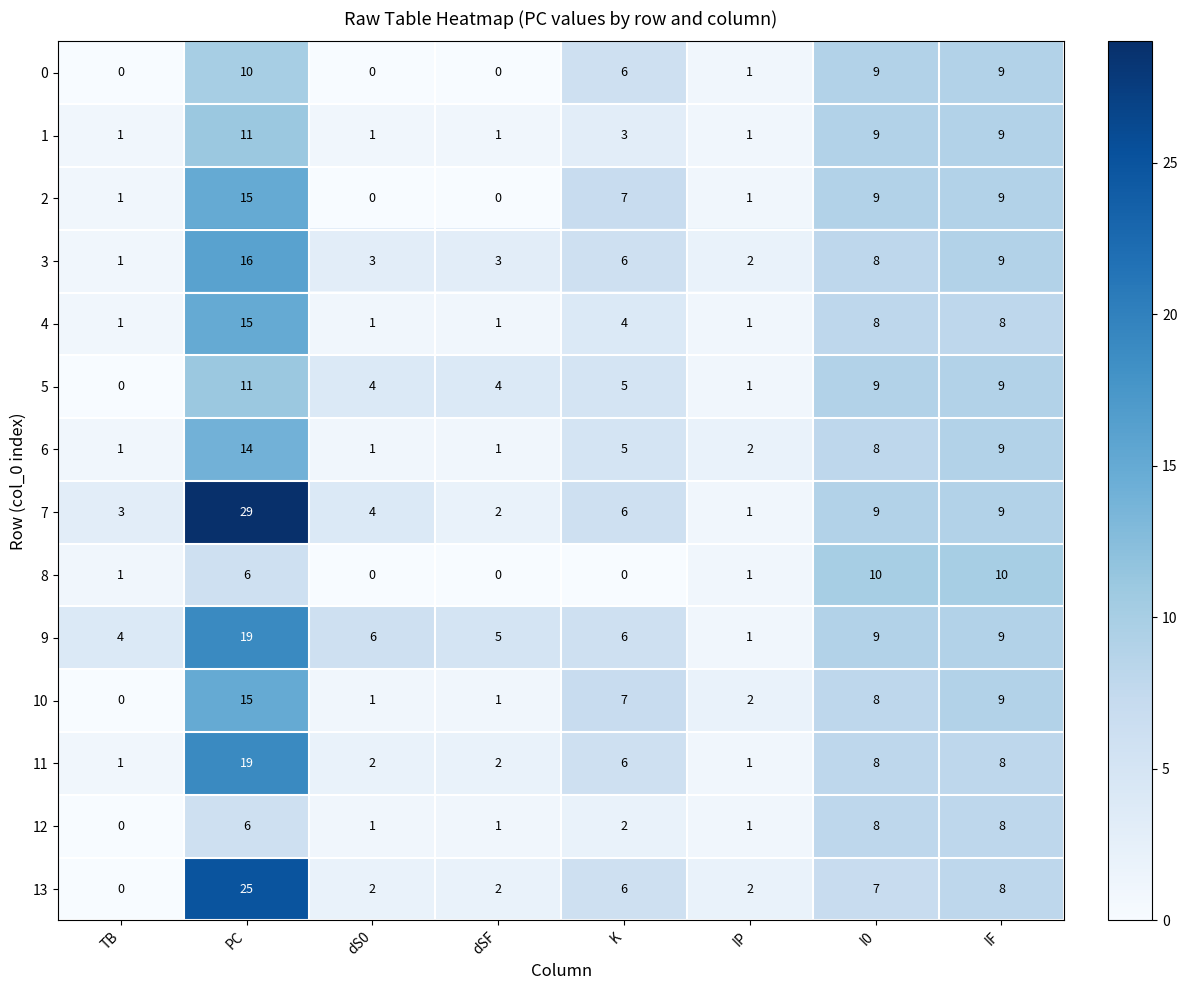

What is the difference between the maximum and minimum values in the 12 series?

8